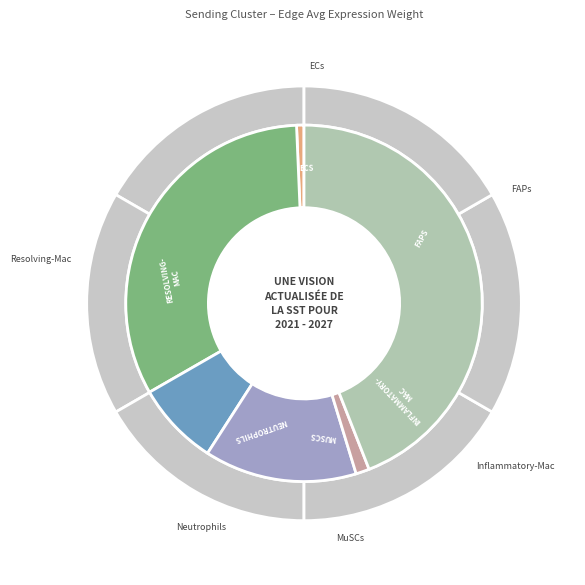

What is the largest slice in the pie chart?

Resolving-Mac